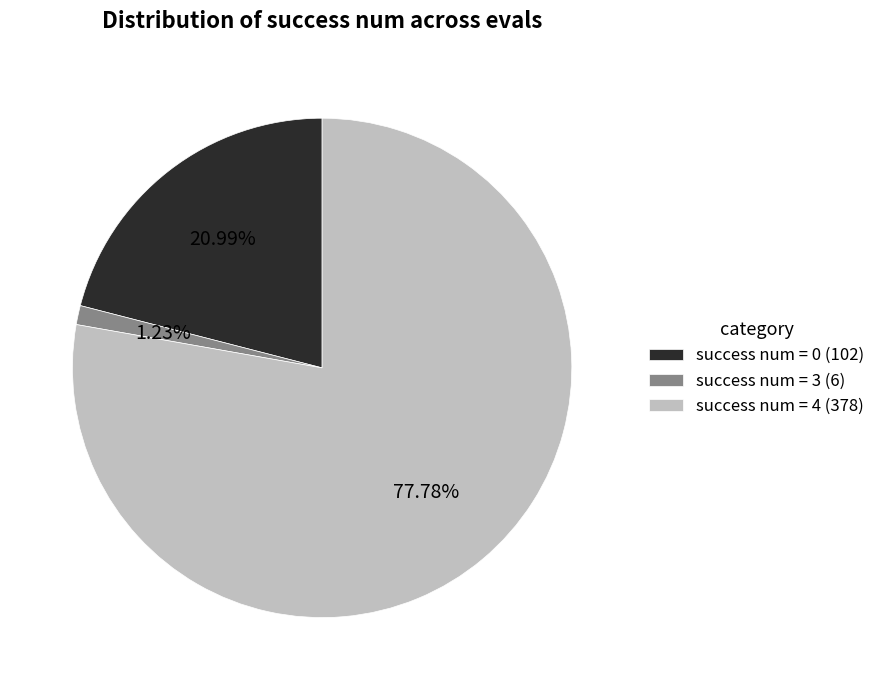

Is it true that success num = 3 is 1% of the pie?

True